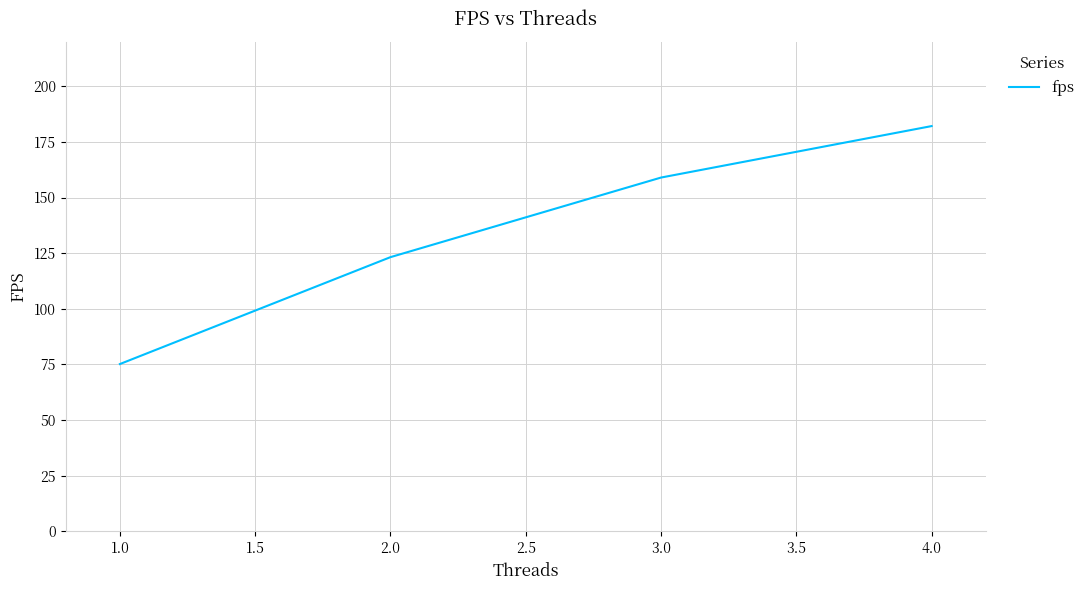

Rank the categories by value from highest to lowest.

4.0, 3.0, 2.0, 1.0